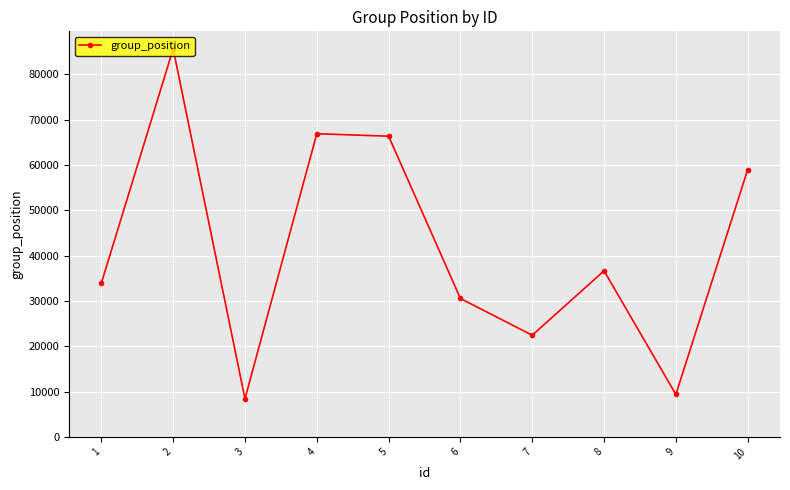

Reading left to right, transcribe all the data shown in this chart.

33902	85632	8413	66898	66350	30536	22426	36646	9367	58987